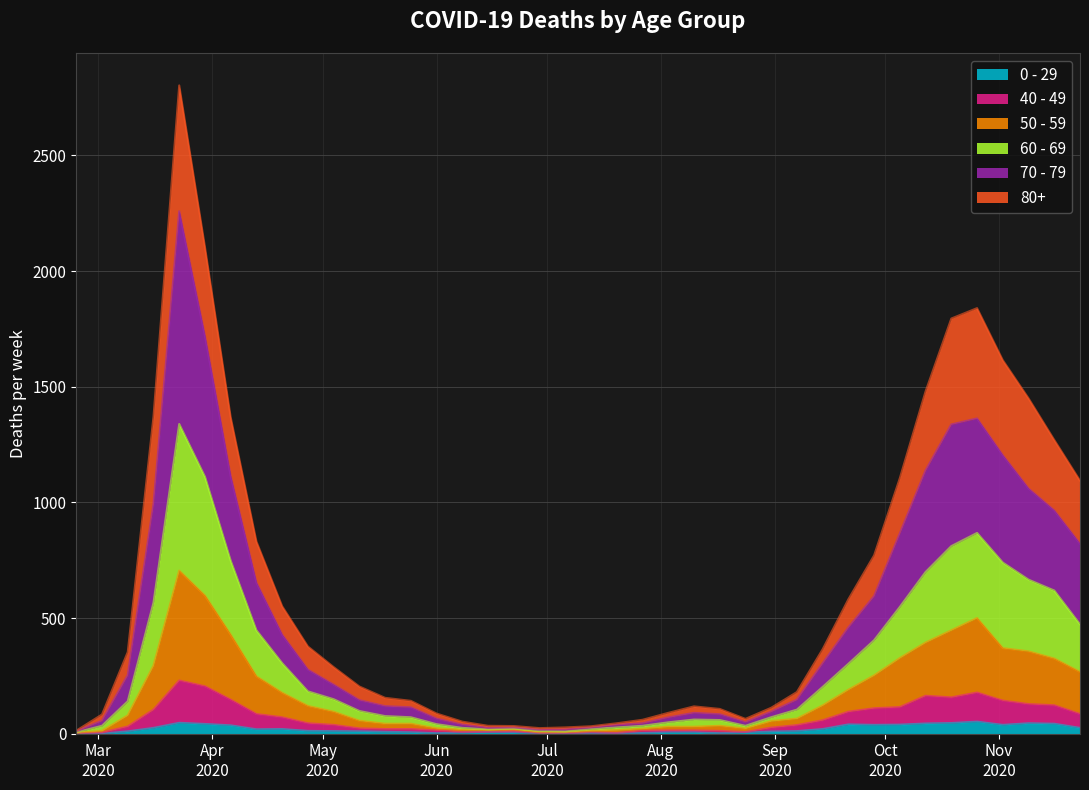

Where does the 40 - 49 series first go above 37?

2020-03-16